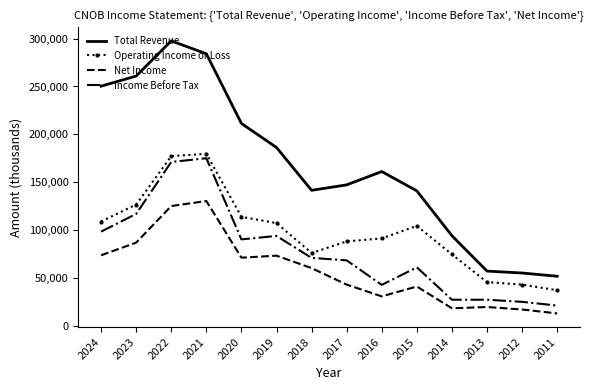

What is the highest value of the Net Income series?

130400